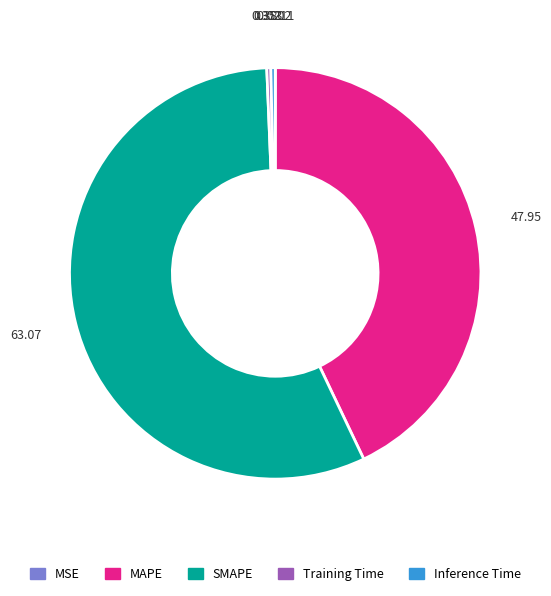

Which has a higher value, MAPE or Training Time?

MAPE